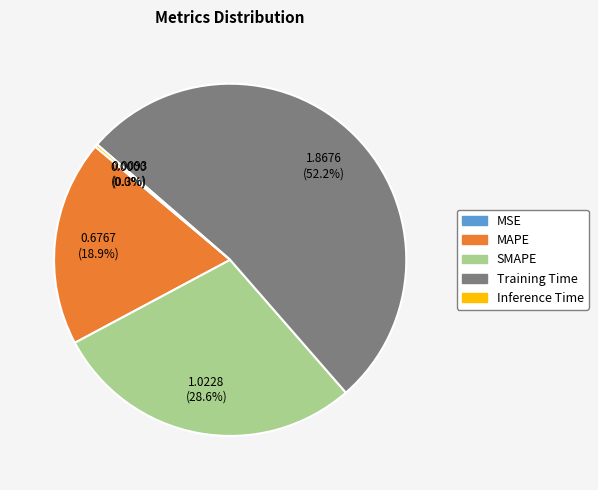

What is the majority slice?

Training Time